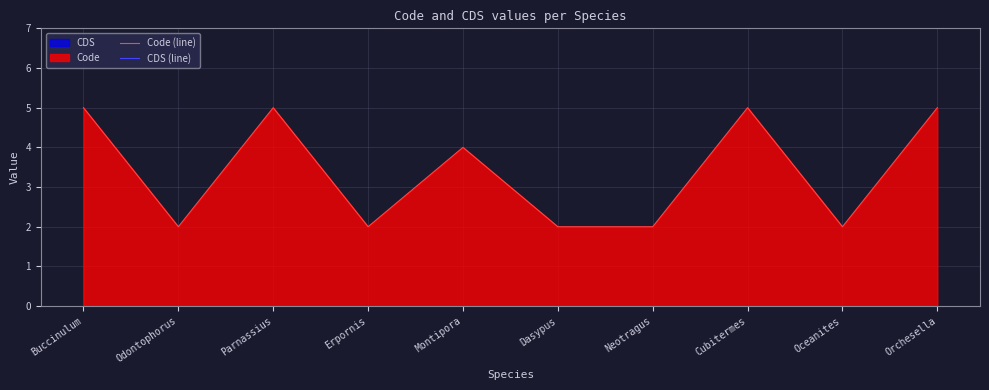

Reading left to right, what are all the values shown in this chart?

Code (line): Buccinulum=5	Odontophorus=2	Parnassius=5	Erpornis=2	Montipora=4	Dasypus=2	Neotragus=2	Cubitermes=5	Oceanites=2	Orchesella=5
CDS (line): Buccinulum=0	Odontophorus=0	Parnassius=0	Erpornis=0	Montipora=0	Dasypus=0	Neotragus=0	Cubitermes=0	Oceanites=0	Orchesella=0